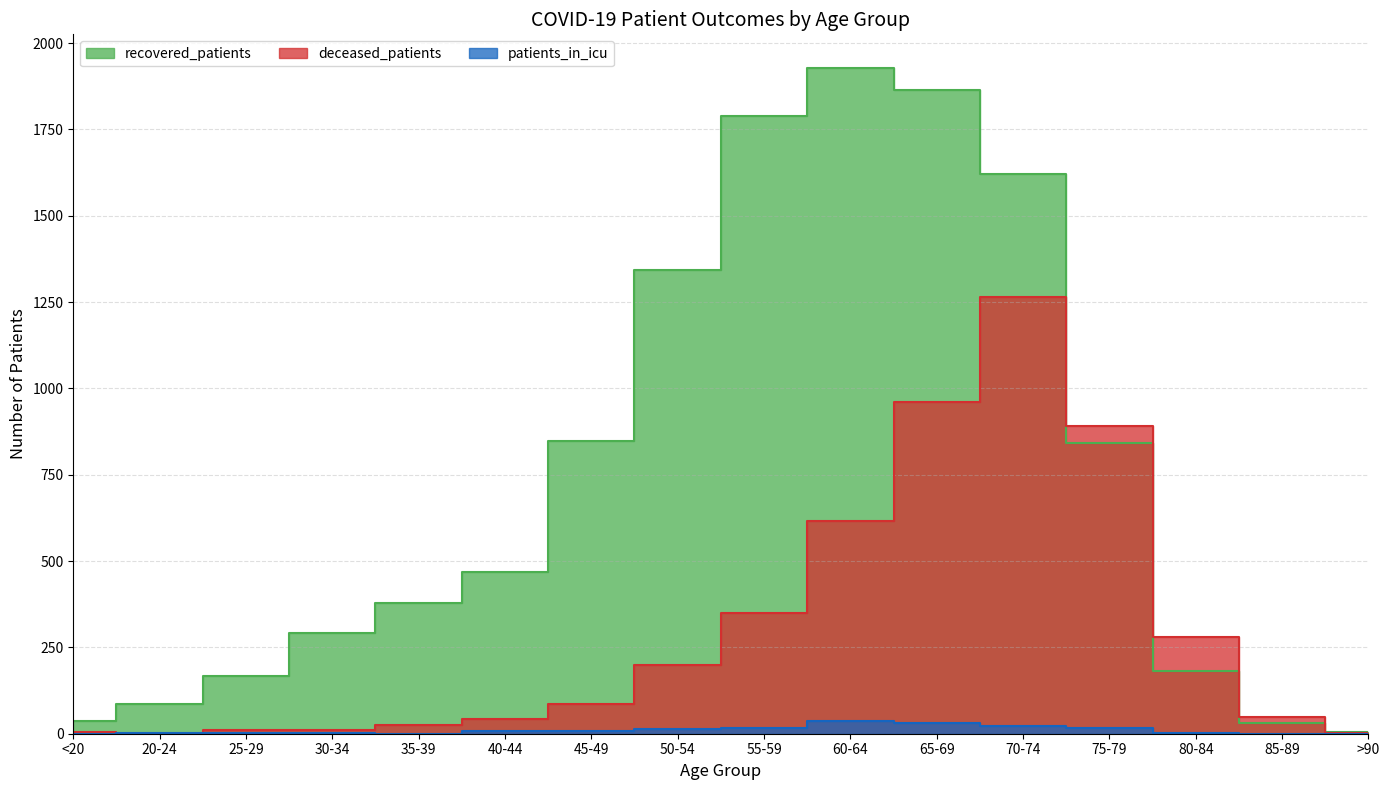

Count the number of data series in this chart.

3